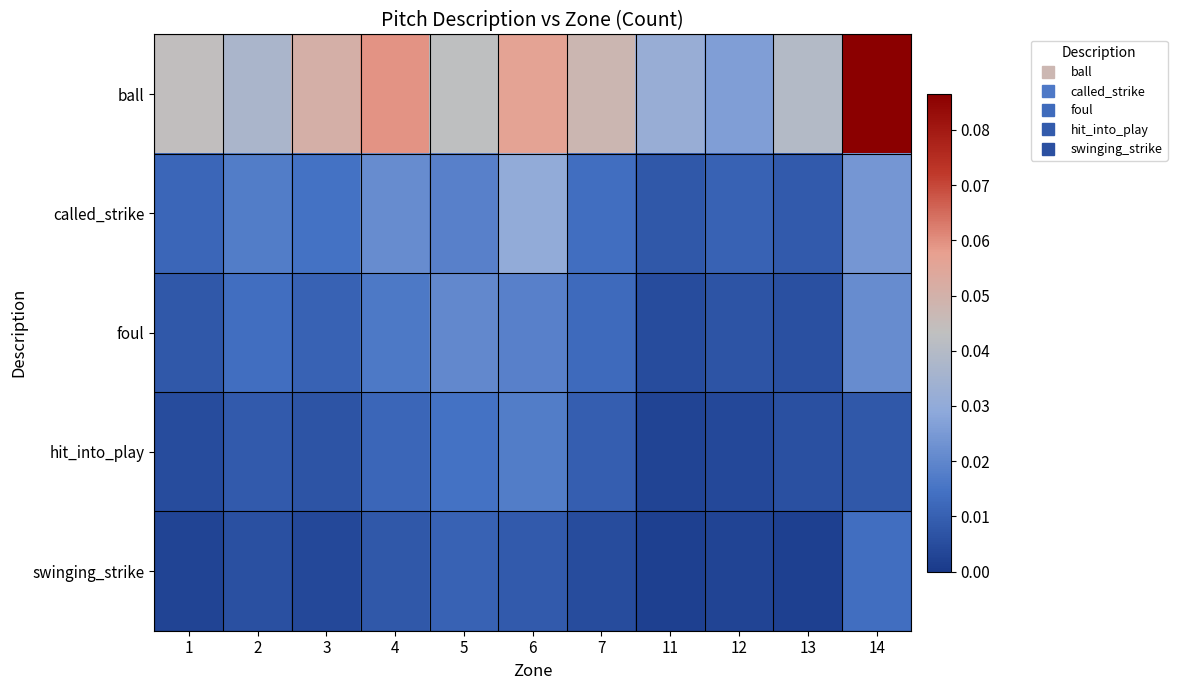

List the series in order of their peak value, lowest first.

swinging_strike, hit_into_play, foul, called_strike, ball